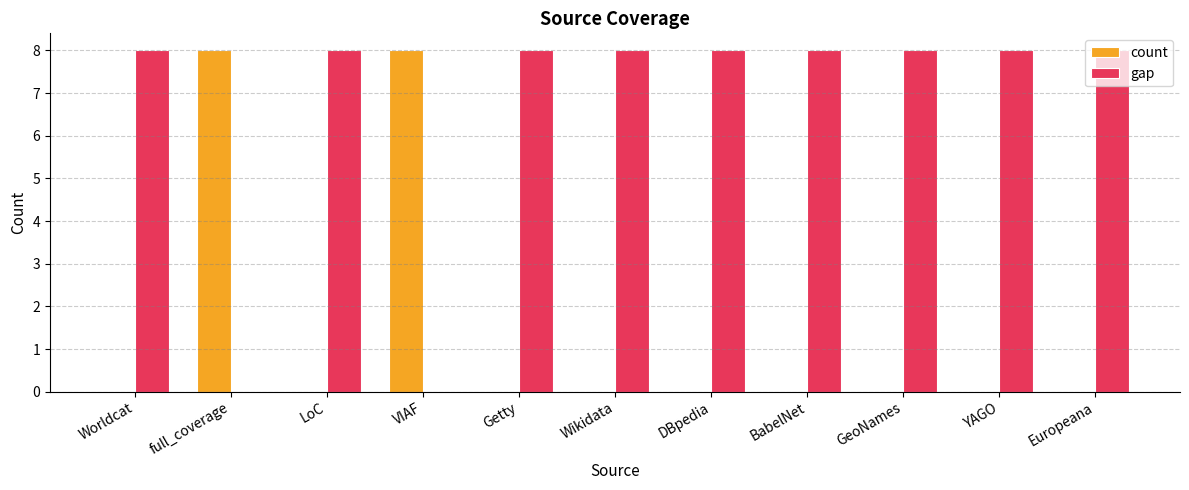

Is it true that count equals -5 at DBpedia?

False